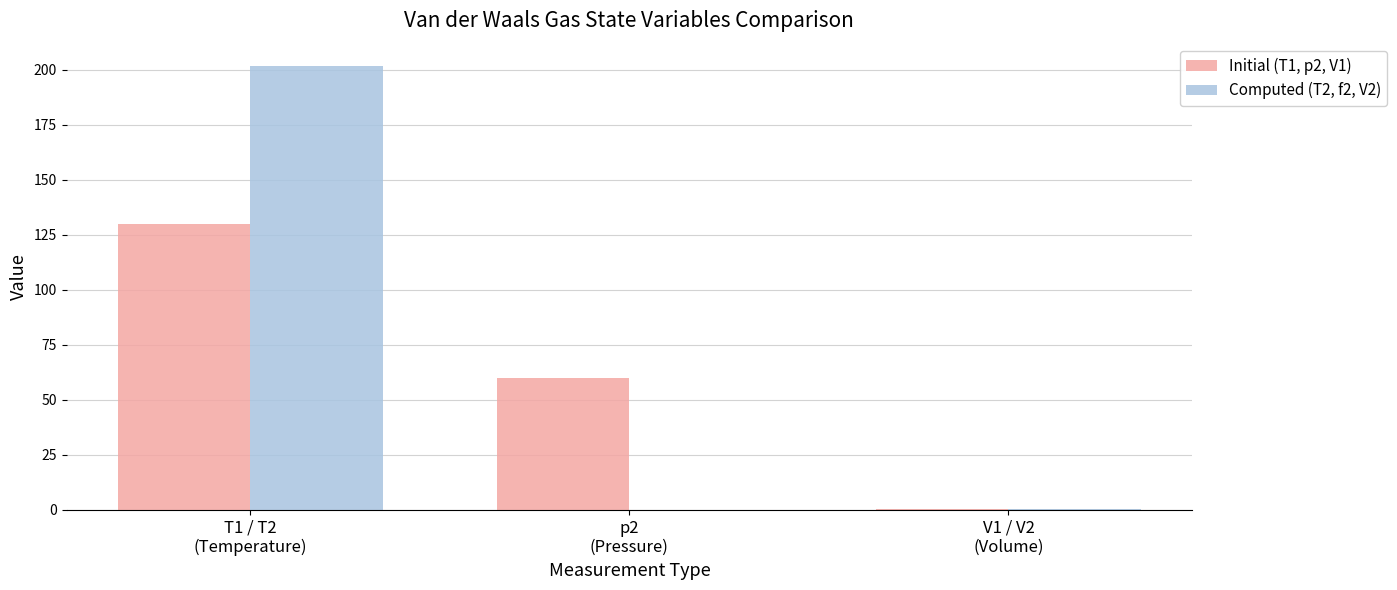

What is the sum of all Computed (T2, f2, V2) values?

202.1